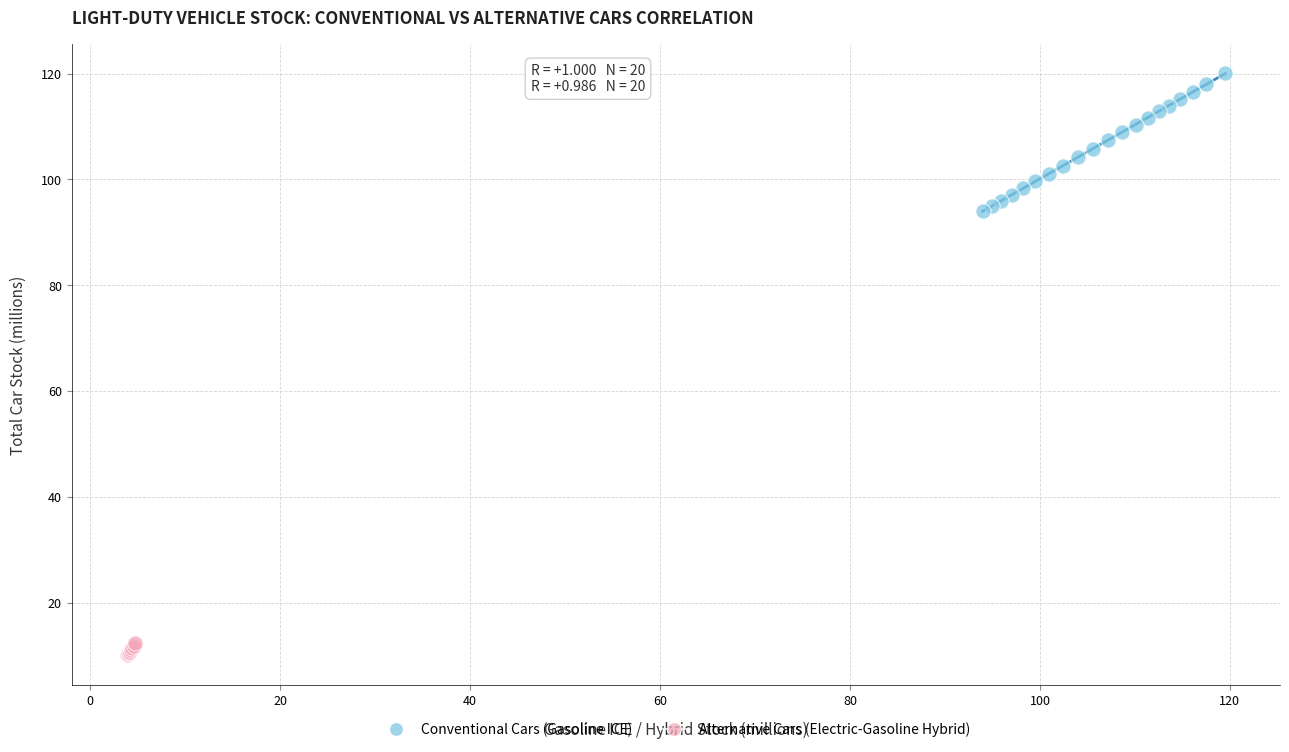

Which series contains the highest Y value?

Conventional Cars (Gasoline ICE)